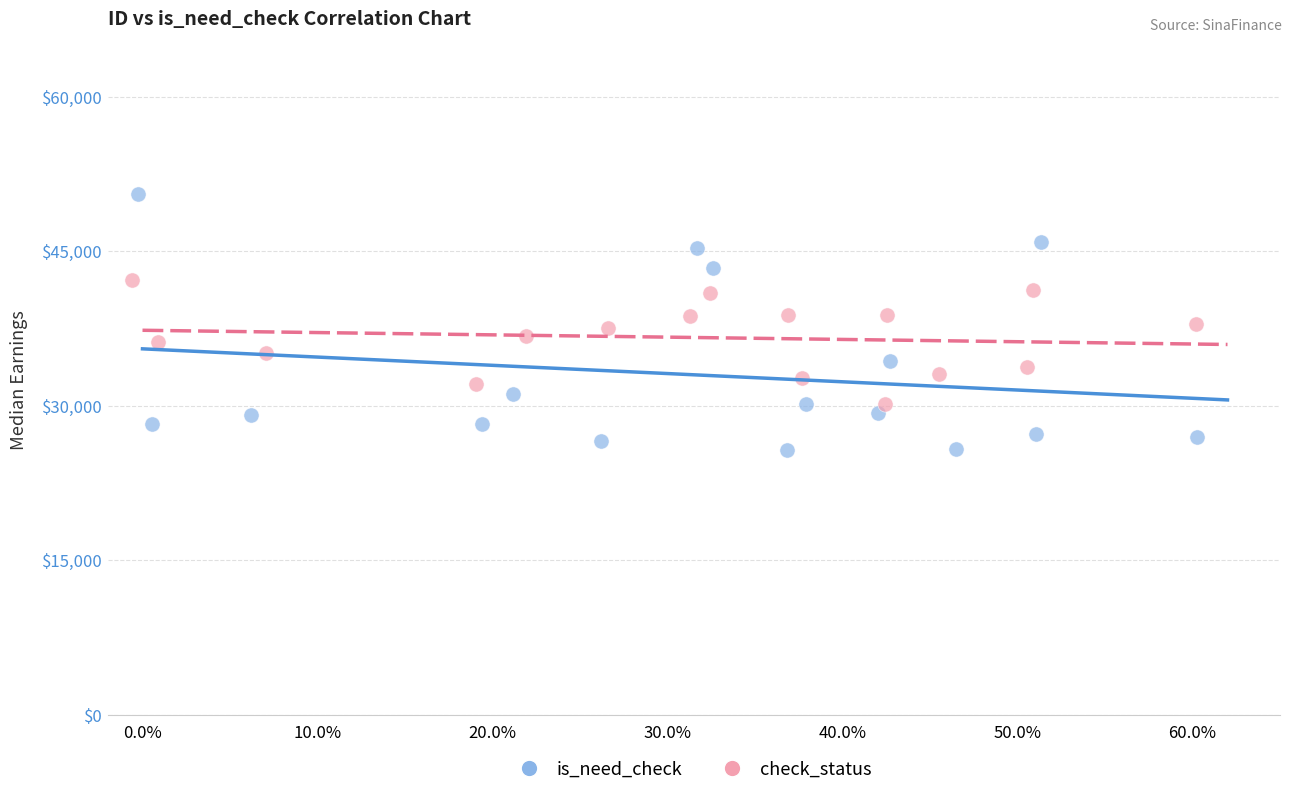

Which series has the largest Y range (max minus min)?

is_need_check